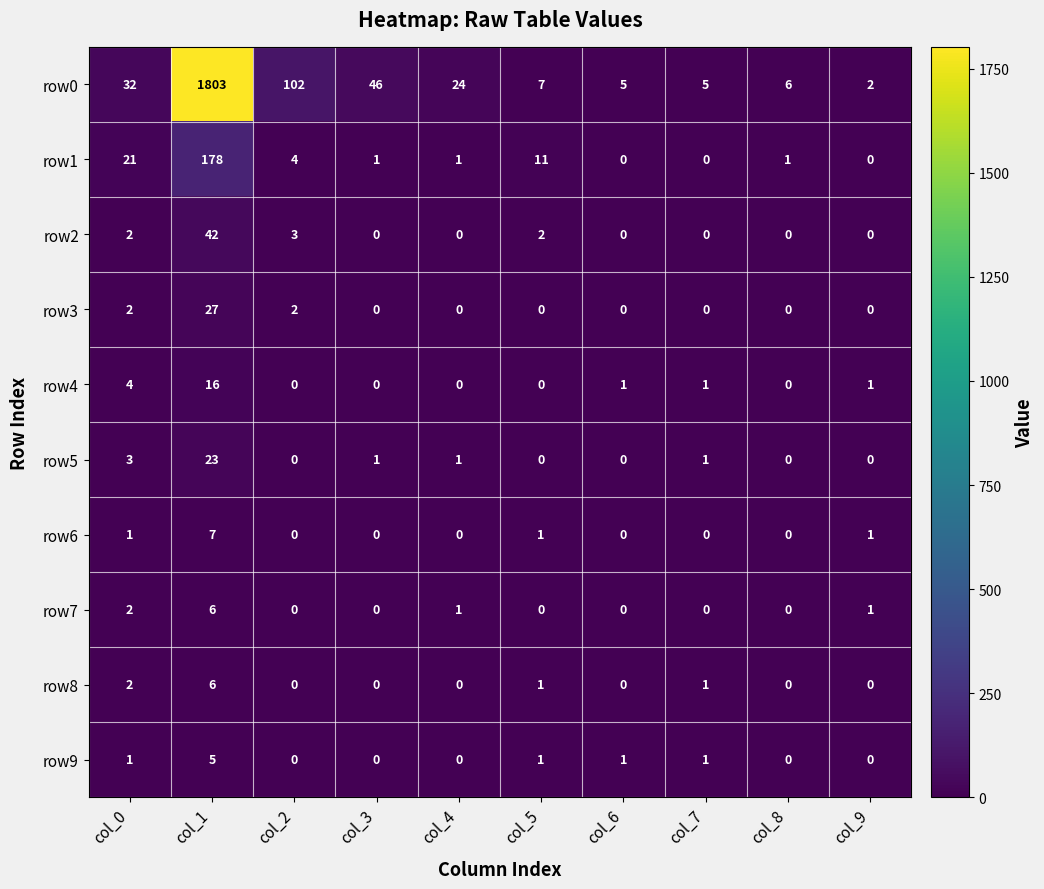

What is the sum of all row9 values?

9